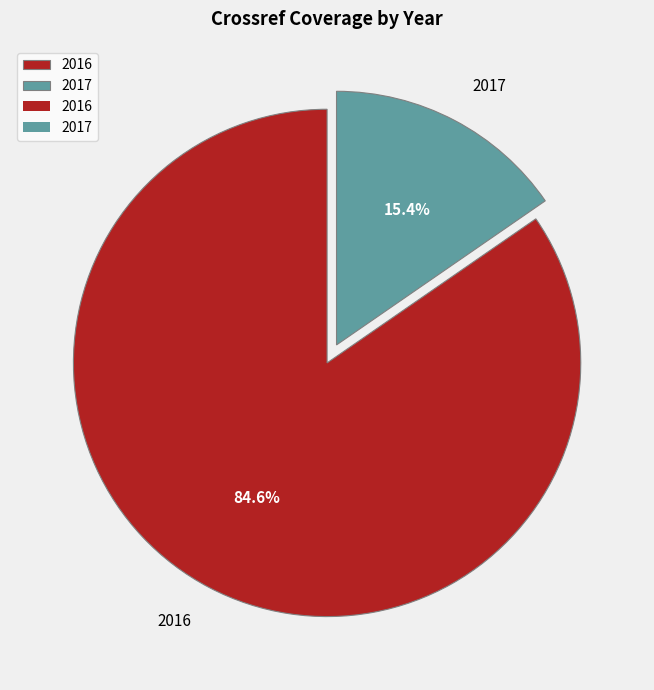

Count the number of slices in the pie.

2